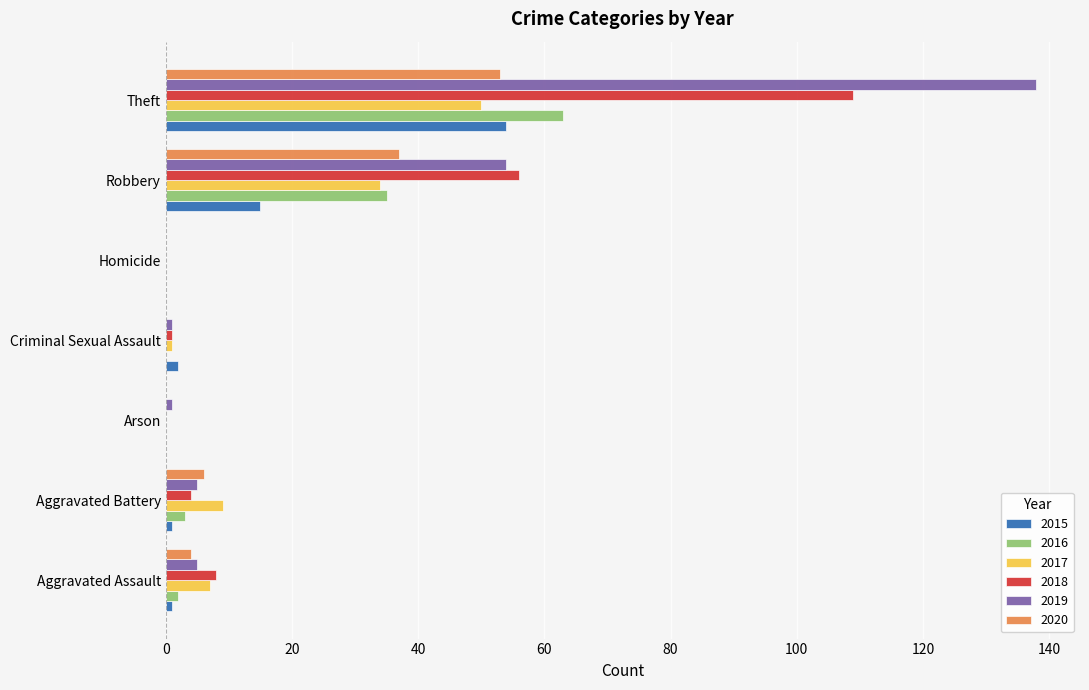

At which label is 2016 closest to 31?

Robbery